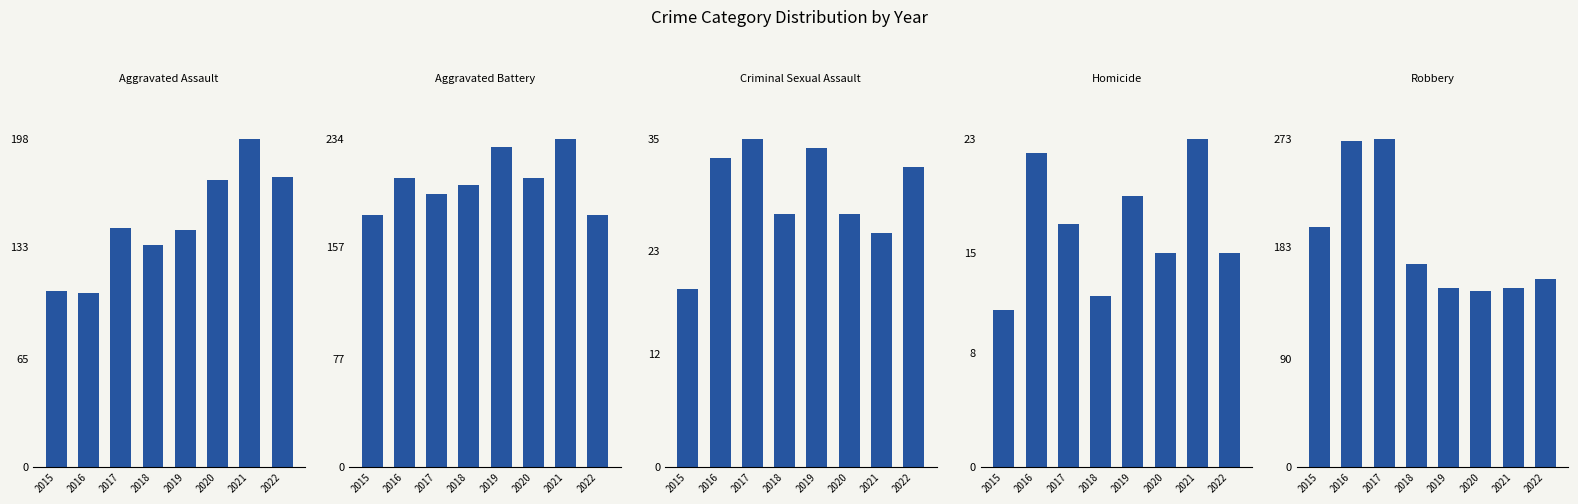

What is the greatest value displayed?

273